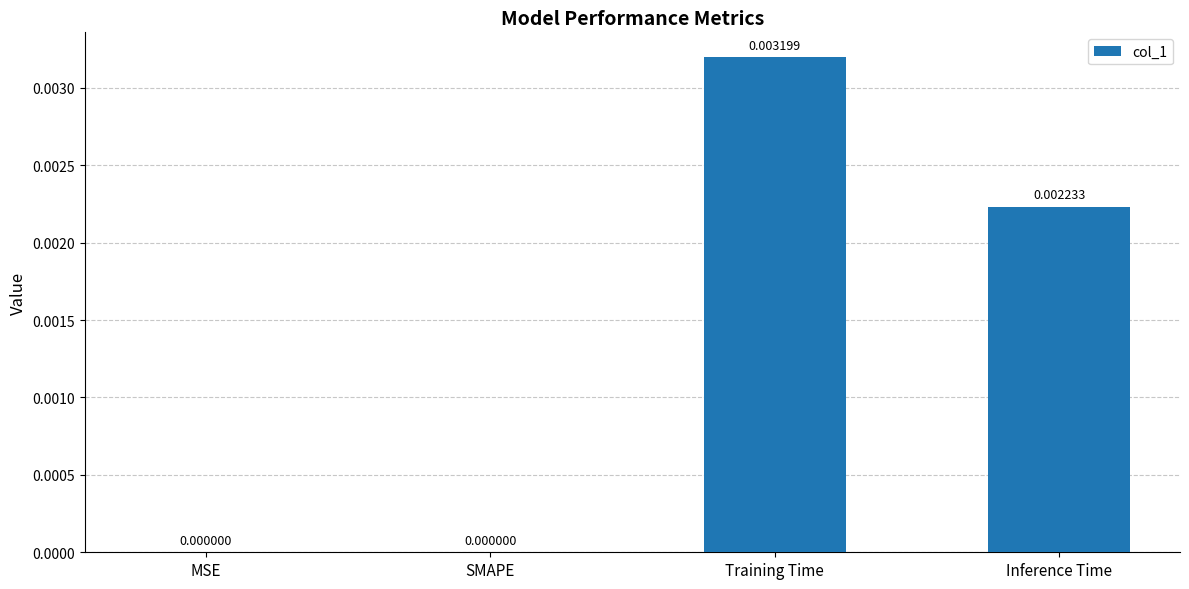

Which category has the highest value across all series?

Training Time